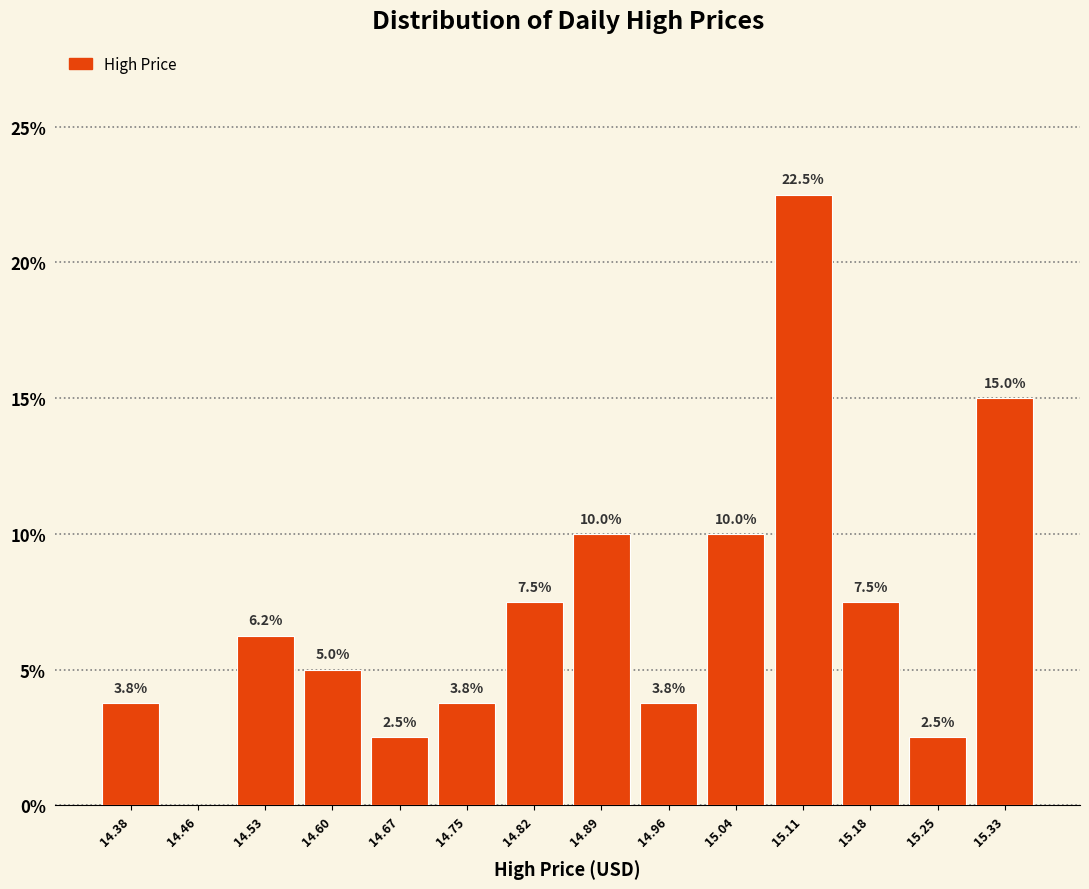

What is the maximum value shown in the chart?

22.5